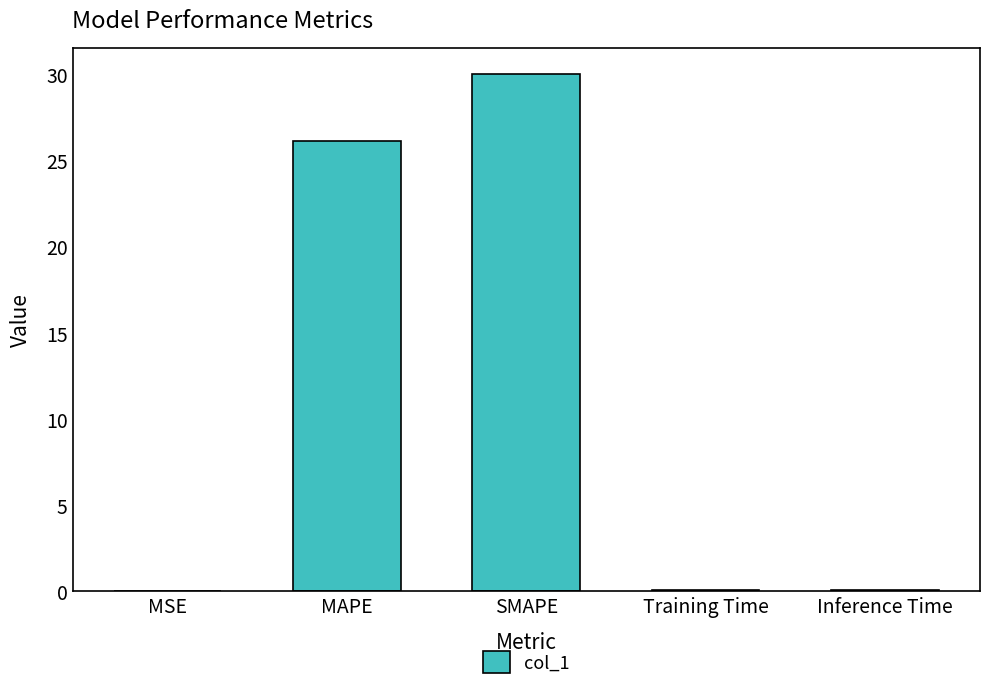

The chart shows a value of 46.8 at SMAPE. True or false?

False